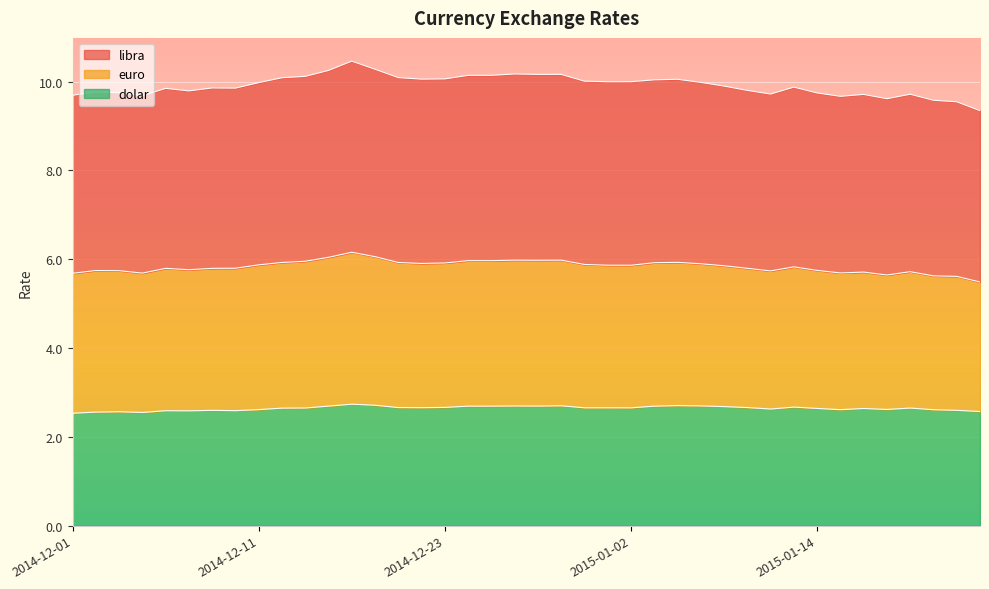

What are all the series names shown in the legend?

libra, euro, dolar